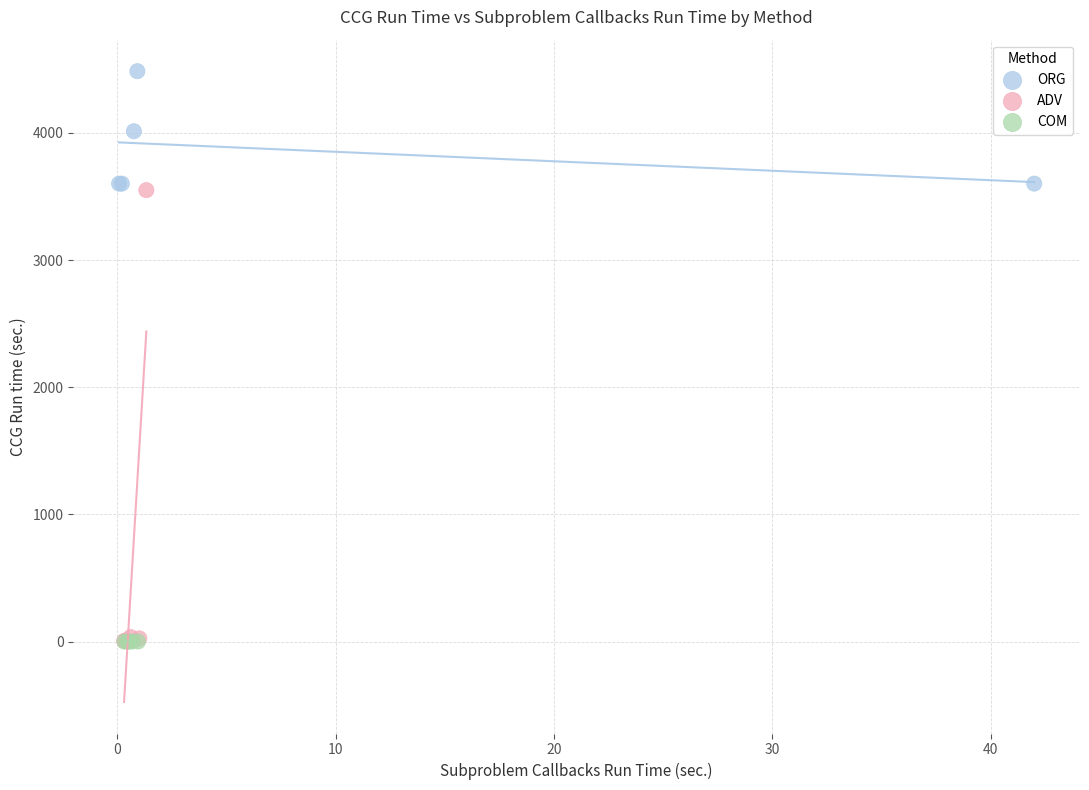

Which series has the widest spread of Y values?

ADV